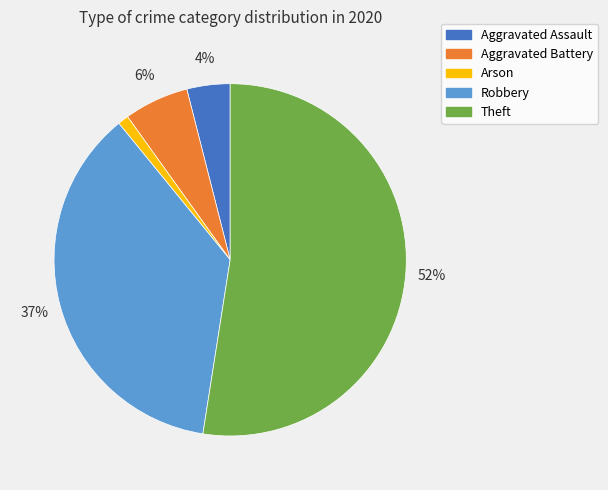

To the nearest percent, what percentage of the pie is Aggravated Assault?

4%